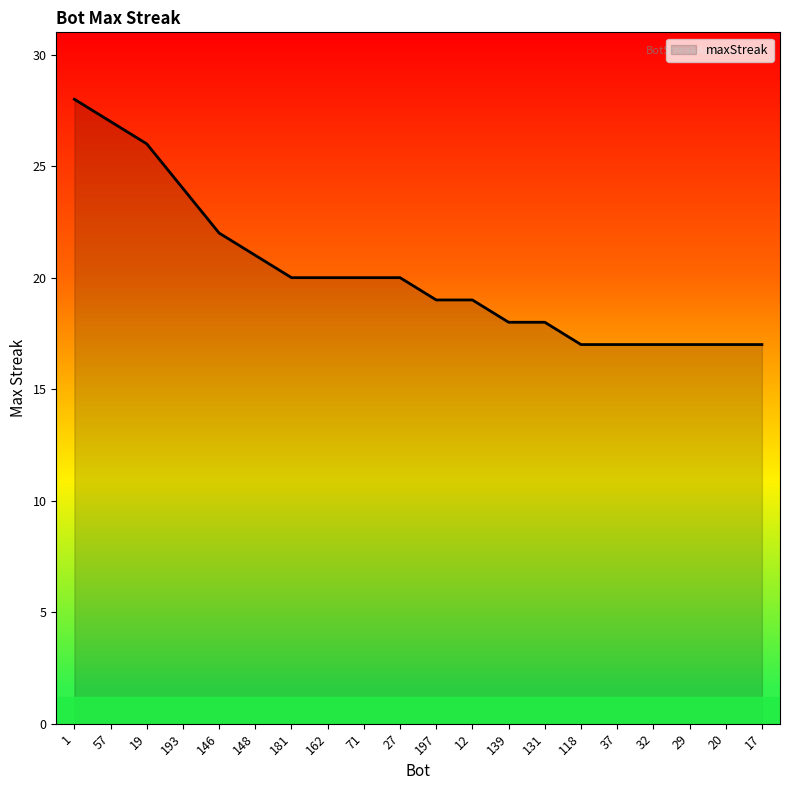

At which label is the value closest to 22?

146